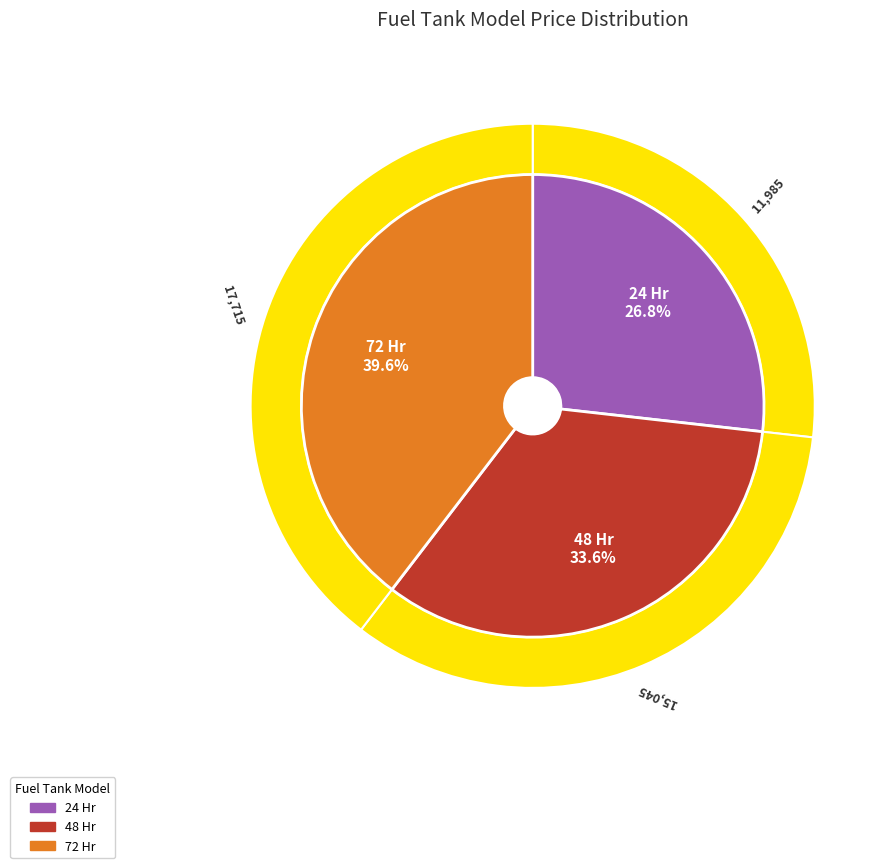

To the nearest percent, what is the difference between the largest and smallest slice percentages?

13%